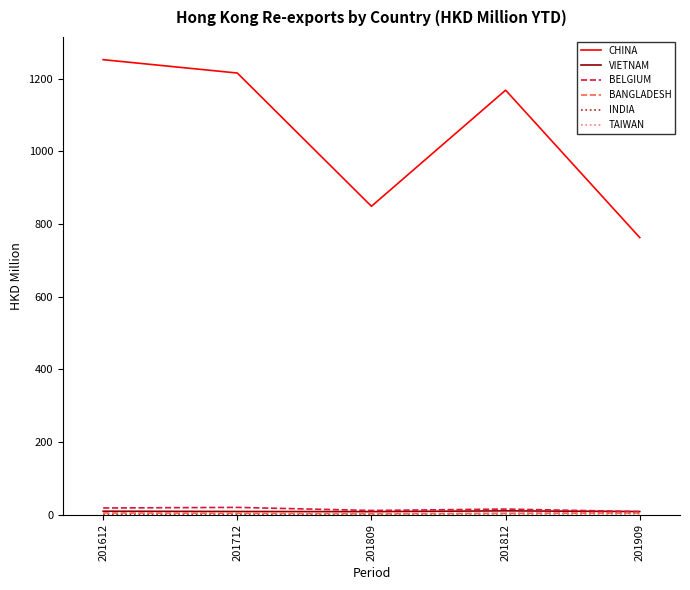

Which series has the largest range (max minus min)?

CHINA